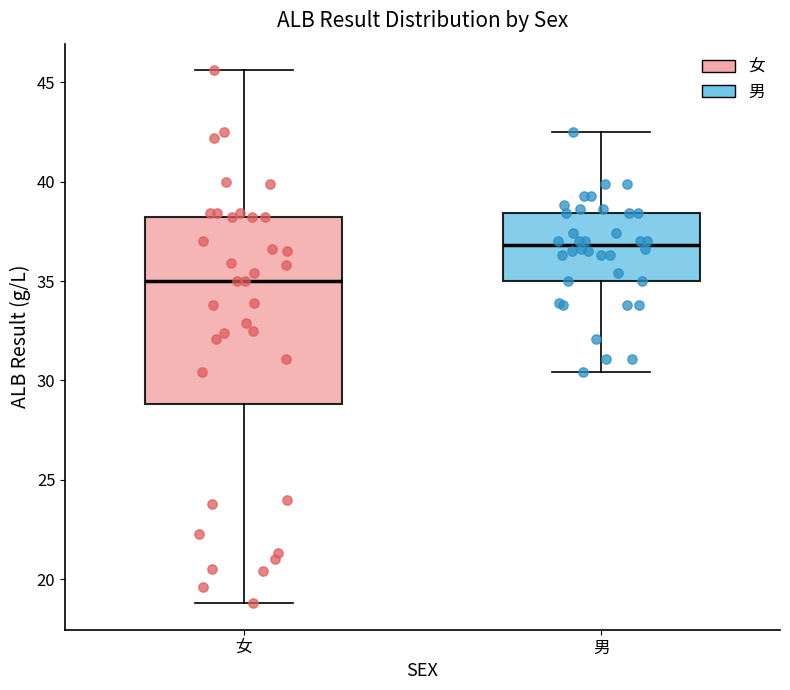

Which box's median line is the lowest?

女